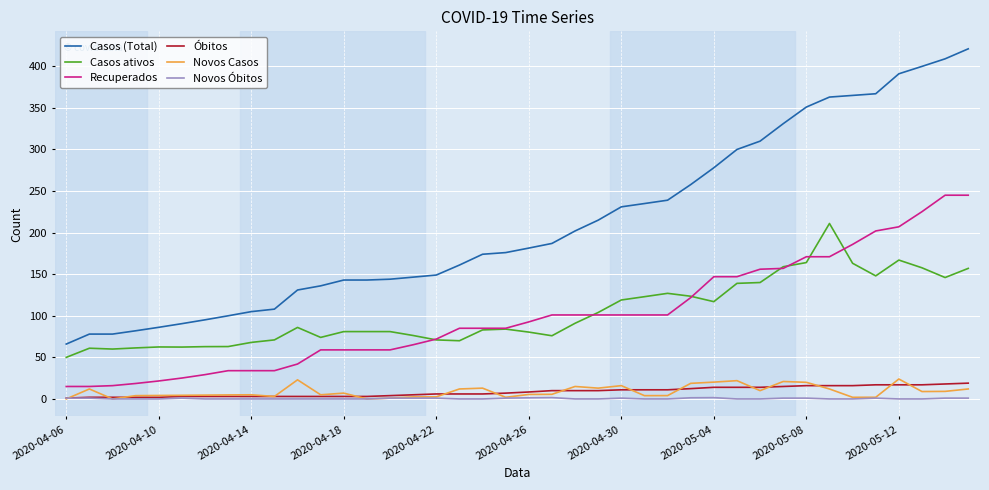

What is the difference between the maximum and second lowest values in the Casos (Total) series?

343.0